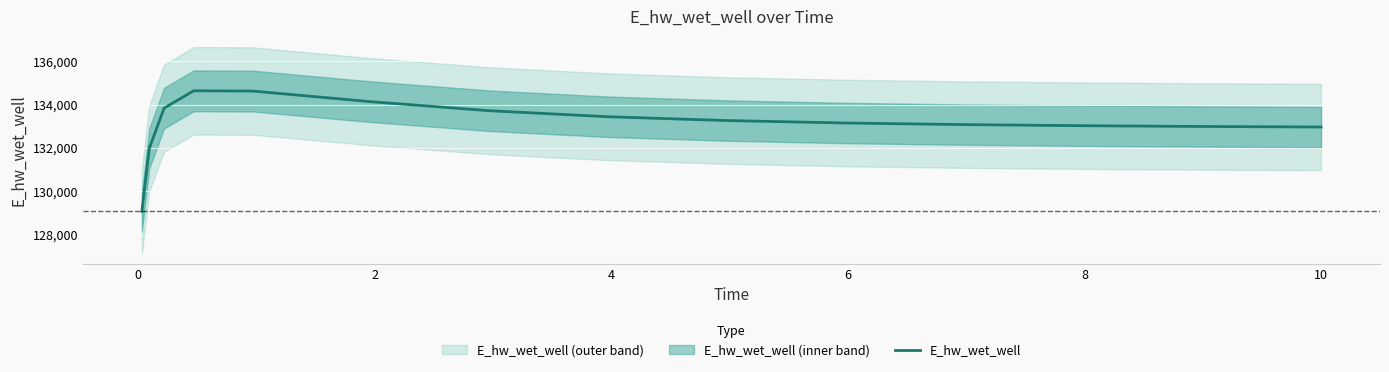

How many values exceed 133154?

8